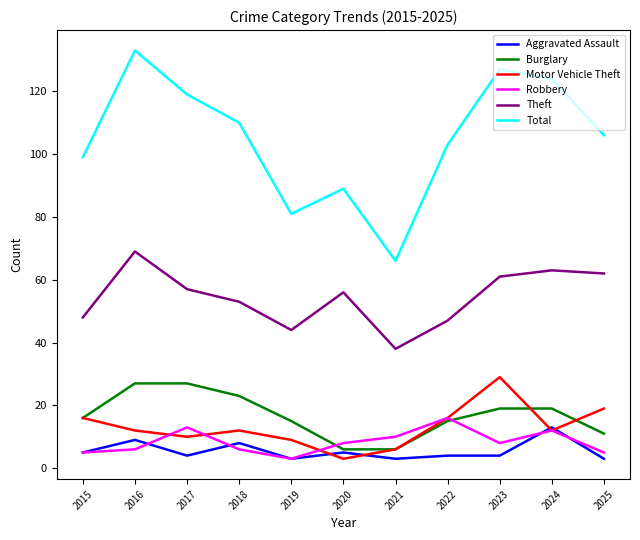

At which label does Total reach its peak?

2016